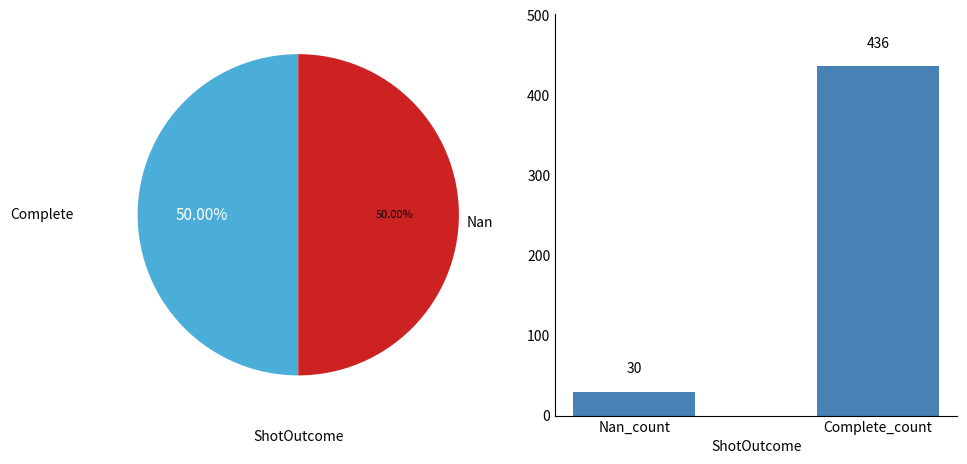

Are the bars horizontal?

No